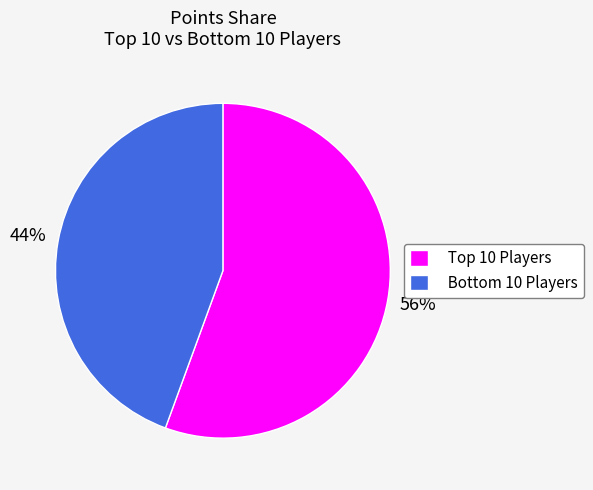

Which slice represents more than half of the pie?

Top 10 Players